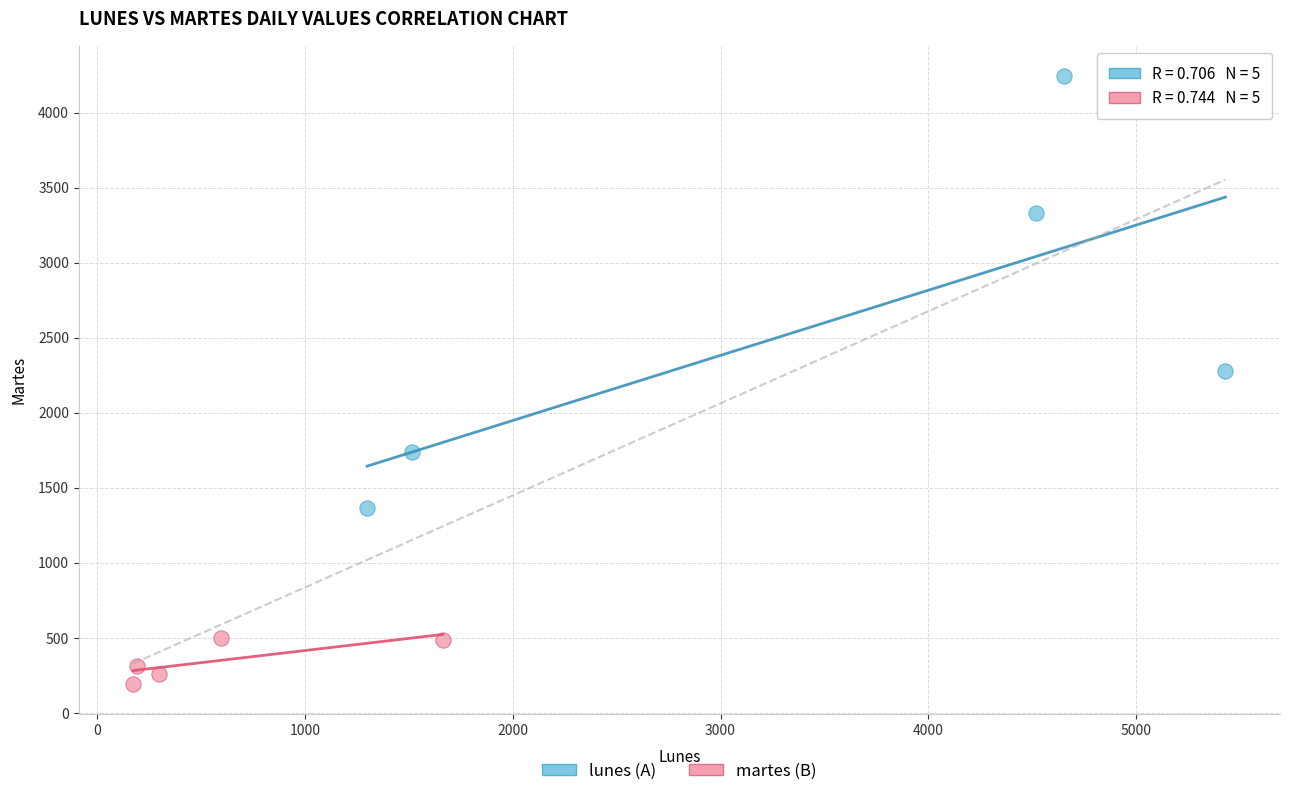

Which series has the largest Y range (max minus min)?

lunes (A)